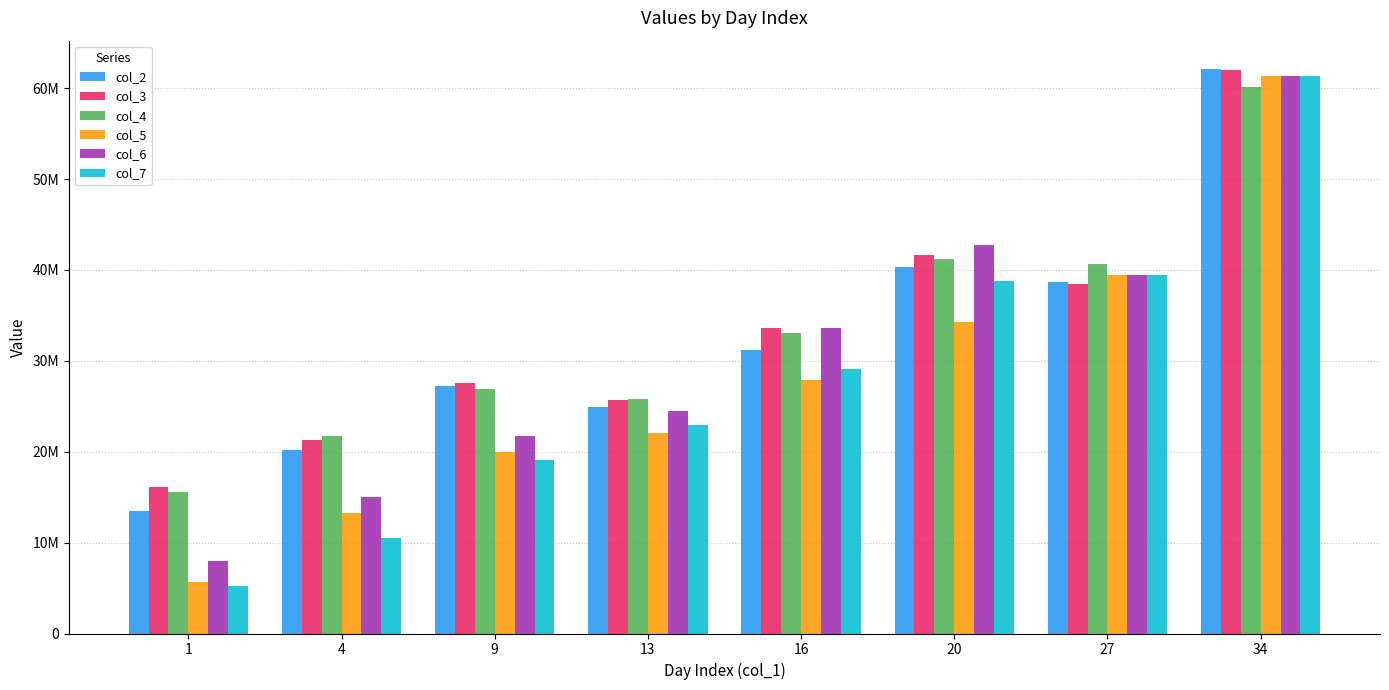

What is the value of the col_6 bar at the 3rd from the left?

21722678